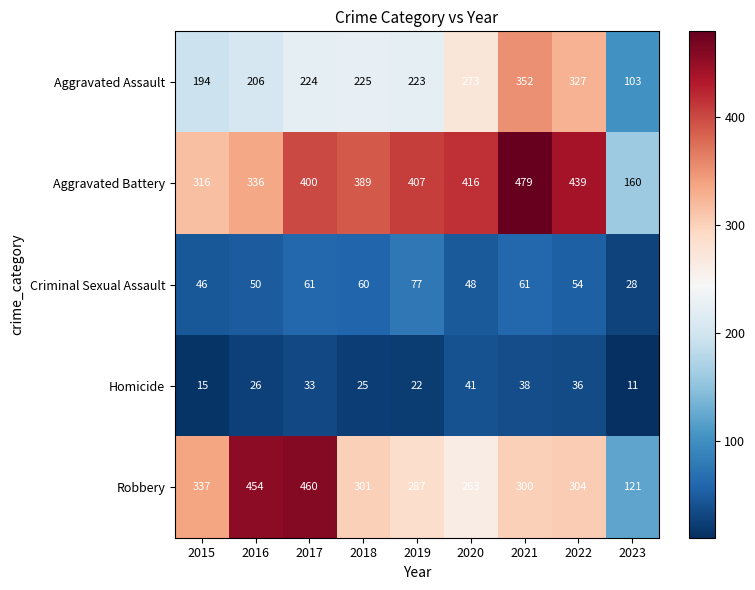

Read the Aggravated Battery value at 2016.

336